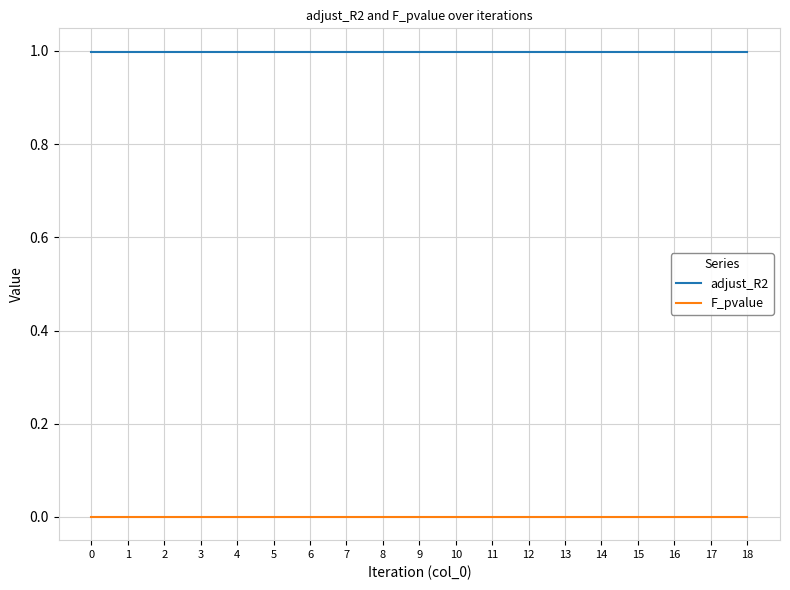

True or false: F_pvalue and adjust_R2 cross at least once.

False